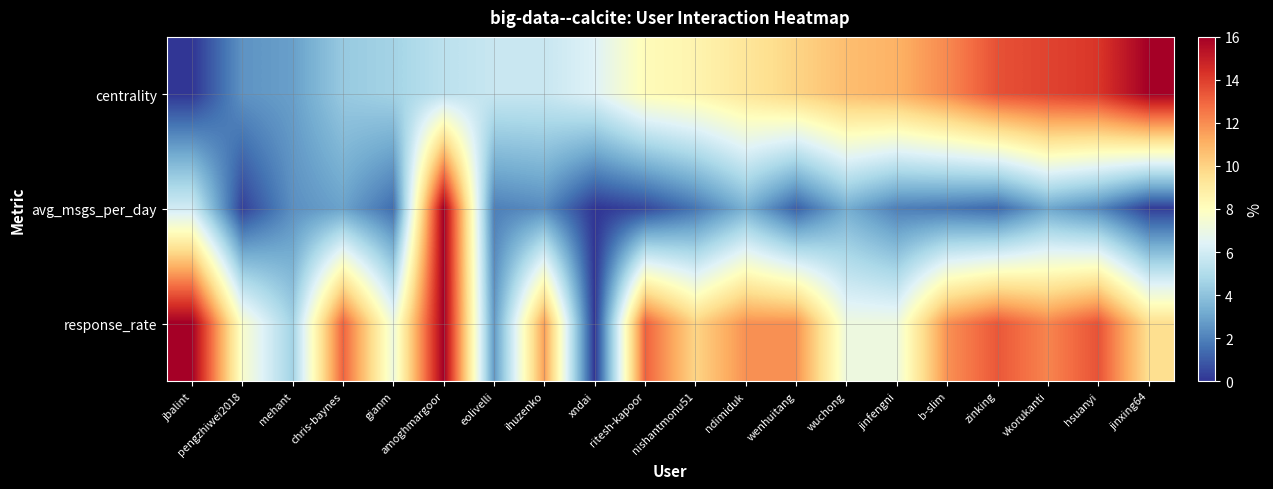

Reading left to right, list all the values displayed in this chart.

centrality: jbalint=0.0	pengzhiwei2018=2.5	mehant=2.8	chris-baynes=4.3	gianm=4.6	amoghmargoor=5.3	eolivelli=5.7	ihuzenko=5.7	xndai=6.4	ritesh-kapoor=8.2	nishantmonu51=8.5	ndimiduk=9.2	wenhuitang=10.0	wuchong=10.7	jinfengni=11.0	b-slim=12.1	zinking=13.5	vkorukanti=13.9	hsuanyi=14.2	jinxing64=16.0
avg_msgs_per_day: jbalint=6.0	pengzhiwei2018=0.3	mehant=2.4	chris-baynes=2.9	gianm=1.4	amoghmargoor=16.0	eolivelli=1.9	ihuzenko=2.3	xndai=0.0	ritesh-kapoor=0.5	nishantmonu51=1.7	ndimiduk=3.4	wenhuitang=1.1	wuchong=3.3	jinfengni=1.9	b-slim=1.7	zinking=1.3	vkorukanti=3.1	hsuanyi=2.2	jinxing64=0.2
response_rate: jbalint=16.0	pengzhiwei2018=7.7	mehant=4.6	chris-baynes=13.0	gianm=7.1	amoghmargoor=16.0	eolivelli=2.7	ihuzenko=11.6	xndai=0.0	ritesh-kapoor=13.0	nishantmonu51=9.9	ndimiduk=11.9	wenhuitang=11.9	wuchong=7.1	jinfengni=7.1	b-slim=11.9	zinking=13.3	vkorukanti=12.2	hsuanyi=13.5	jinxing64=9.6